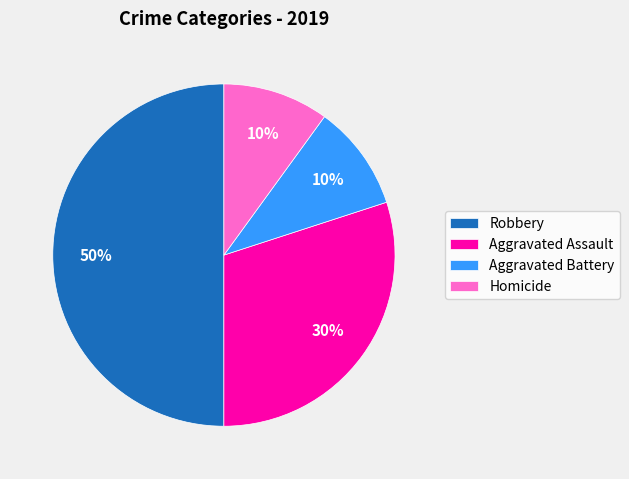

Does Aggravated Battery represent more than half of the total?

No